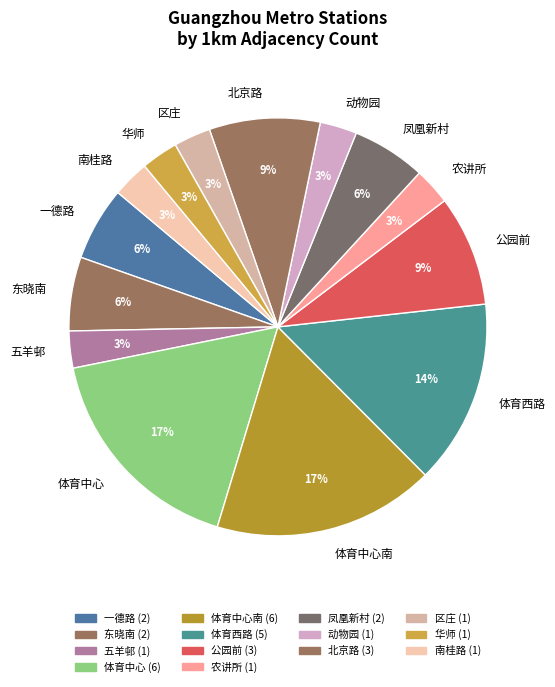

What is the ratio of the value at 五羊邨 to the value at 北京路?

0.3